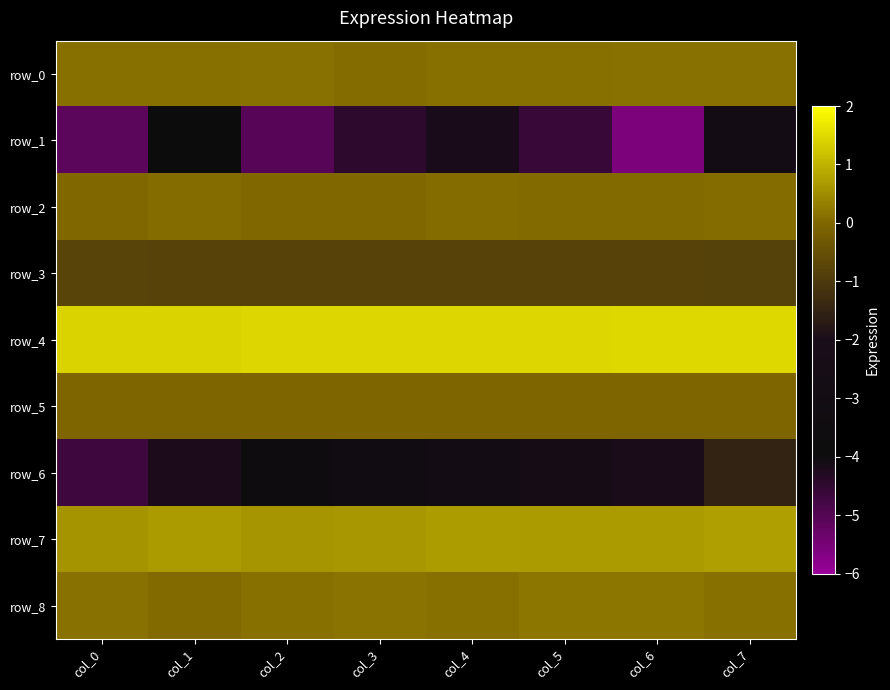

Rank the series by their maximum value, from lowest to highest.

row_1, row_6, row_3, row_5, row_2, row_0, row_8, row_7, row_4